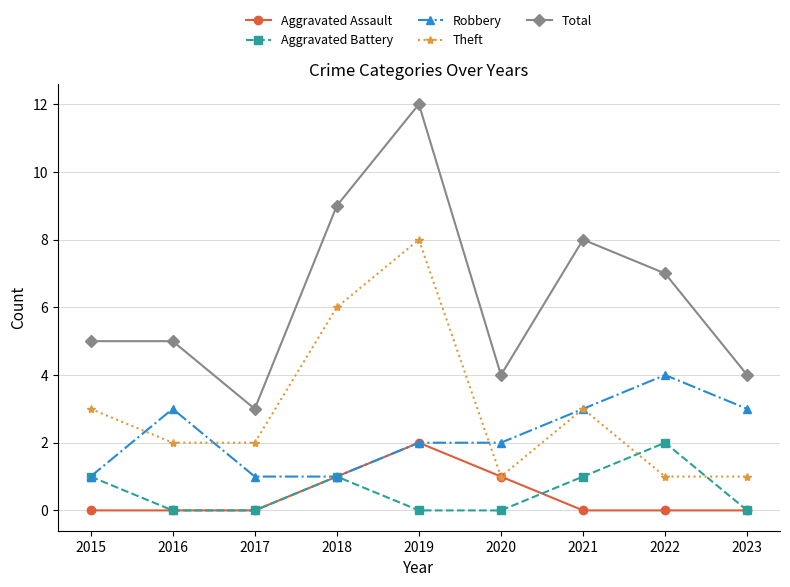

True or false: Aggravated Assault and Total cross at least once.

False